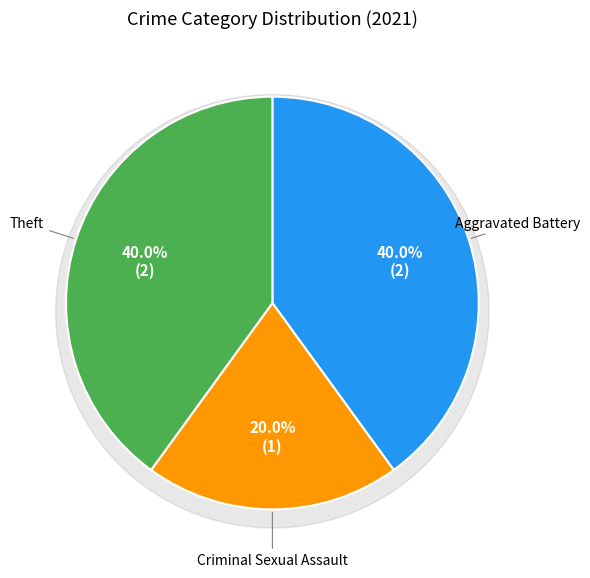

Which slice is the smallest?

Criminal Sexual Assault